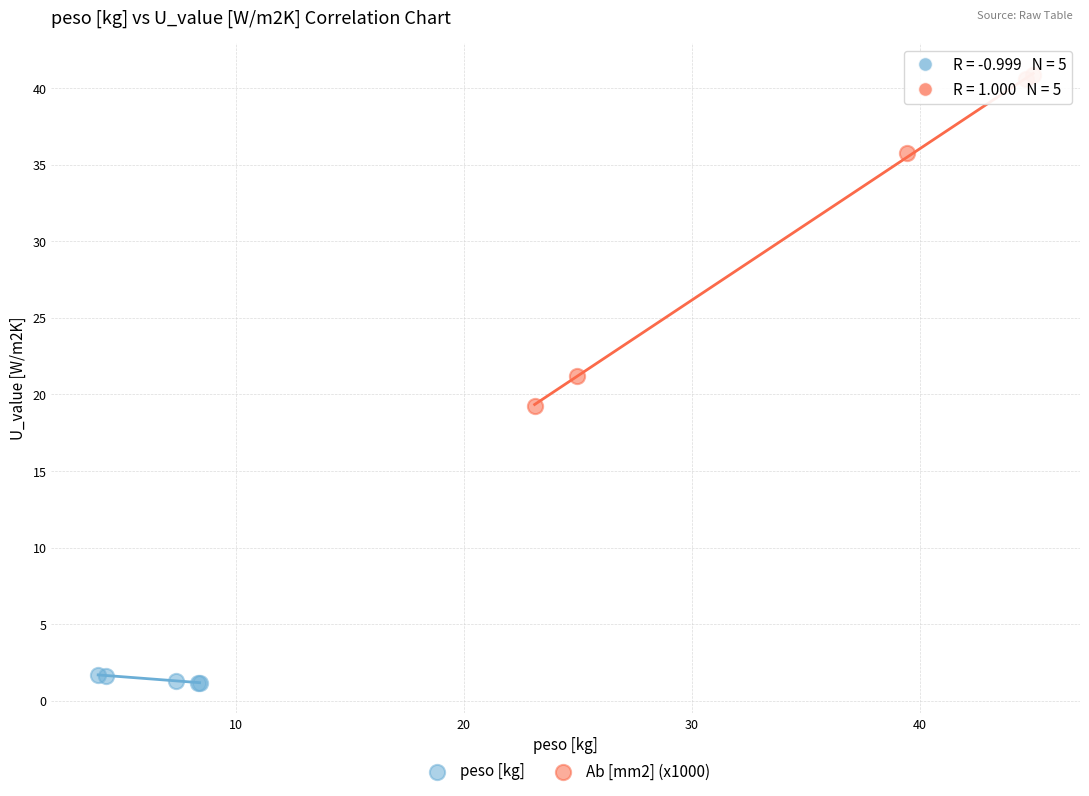

Which series reaches the minimum Y coordinate?

peso [kg]